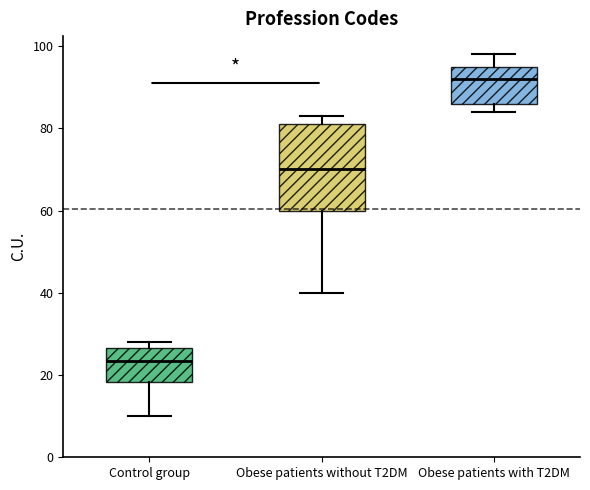

Reading left to right, read every box against the y-axis: the position of its median line, the range the box covers, and the ends of its whiskers. The values are not printed on the chart, so give them approximately, as read against the axis.

Control group: median 24, box 18 to 26, whiskers 10 to 28
Obese patients without T2DM: median 70, box 60 to 82, whiskers 40 to 84
Obese patients with T2DM: median 92, box 86 to 96, whiskers 84 to 98